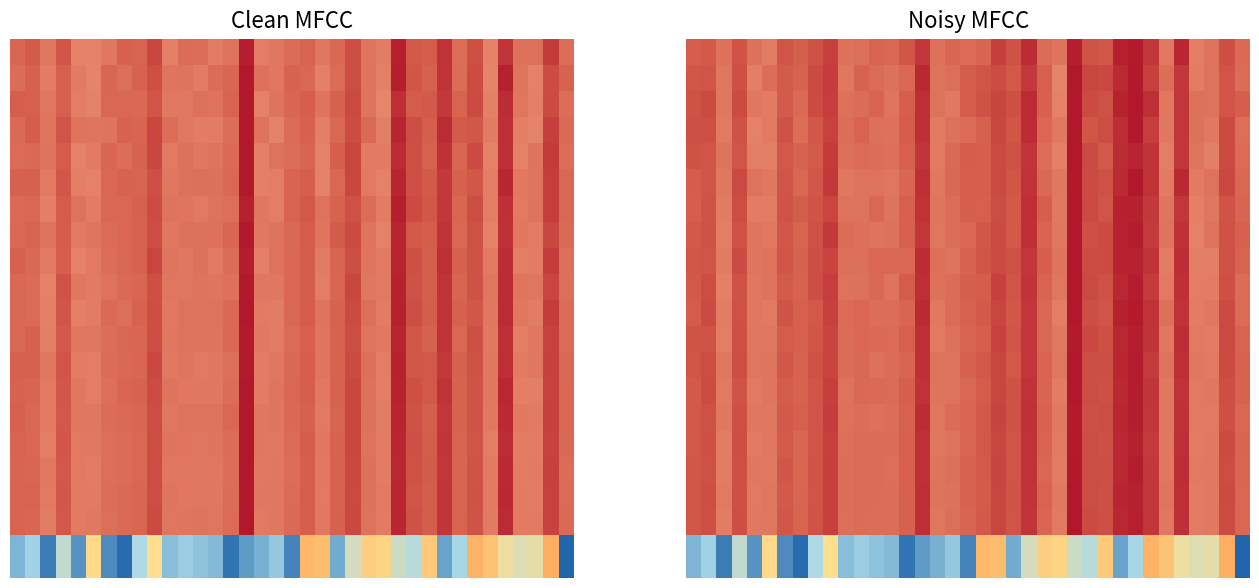

Reading left to right, list all the values displayed in this chart.

row_0: 0.3	0.5	0.1	0.6	0.2	0.8	0.1	0.0	0.5	0.8	0.4	0.4	0.4	0.3	0.1	0.2	0.3	0.4	0.1	0.9	0.9	0.2	0.6	0.8	0.8	0.6	0.5	0.9	0.2	0.5	1.0	0.9	0.7	0.6	0.7	1.0	0.0
row_1: 0.6	0.6	0.3	0.6	0.3	0.4	0.5	0.5	0.6	0.7	0.3	0.5	0.4	0.4	0.4	0.9	0.4	0.4	0.5	0.6	0.6	0.6	0.8	0.5	0.2	1.0	0.7	0.7	0.9	1.0	0.7	0.4	0.8	0.3	0.4	0.6	0.4
row_2: 0.6	0.6	0.3	0.6	0.3	0.3	0.5	0.4	0.6	0.7	0.4	0.4	0.5	0.3	0.5	0.8	0.4	0.3	0.5	0.6	0.7	0.6	0.9	0.5	0.3	1.0	0.7	0.6	0.9	1.0	0.8	0.3	0.8	0.4	0.4	0.6	0.5
row_3: 0.6	0.6	0.3	0.6	0.3	0.3	0.6	0.4	0.6	0.7	0.4	0.5	0.4	0.4	0.5	0.8	0.3	0.4	0.4	0.5	0.7	0.6	0.9	0.4	0.3	1.0	0.6	0.6	0.9	1.0	0.7	0.3	0.8	0.4	0.3	0.6	0.4
row_4: 0.6	0.6	0.4	0.6	0.3	0.3	0.5	0.5	0.5	0.8	0.4	0.4	0.4	0.4	0.5	0.8	0.3	0.4	0.5	0.5	0.7	0.6	0.8	0.4	0.3	1.0	0.7	0.5	0.9	0.9	0.8	0.3	0.8	0.3	0.3	0.7	0.4
row_5: 0.5	0.6	0.3	0.7	0.4	0.3	0.6	0.4	0.6	0.8	0.3	0.4	0.4	0.3	0.5	0.8	0.3	0.4	0.5	0.5	0.7	0.6	0.8	0.4	0.3	1.0	0.6	0.6	0.9	1.0	0.8	0.3	0.9	0.3	0.4	0.7	0.4
row_6: 0.5	0.6	0.3	0.6	0.3	0.3	0.6	0.5	0.6	0.7	0.4	0.4	0.4	0.4	0.5	0.8	0.3	0.4	0.5	0.5	0.6	0.5	0.8	0.5	0.3	1.0	0.7	0.6	0.9	0.9	0.8	0.3	0.8	0.3	0.3	0.6	0.5
row_7: 0.5	0.6	0.3	0.6	0.3	0.3	0.6	0.5	0.6	0.8	0.4	0.4	0.4	0.4	0.5	0.8	0.3	0.4	0.4	0.6	0.6	0.5	0.8	0.5	0.3	1.0	0.6	0.6	0.9	1.0	0.8	0.4	0.8	0.3	0.4	0.6	0.5
row_8: 0.6	0.6	0.3	0.6	0.3	0.4	0.6	0.5	0.6	0.7	0.4	0.4	0.4	0.4	0.4	0.9	0.4	0.4	0.5	0.6	0.6	0.6	0.8	0.5	0.4	1.0	0.6	0.6	0.9	0.9	0.8	0.3	0.8	0.3	0.3	0.6	0.5
row_9: 0.6	0.6	0.3	0.6	0.3	0.4	0.5	0.5	0.6	0.7	0.4	0.4	0.4	0.4	0.5	0.8	0.4	0.4	0.5	0.5	0.7	0.6	0.8	0.5	0.3	1.0	0.7	0.6	0.9	1.0	0.8	0.3	0.8	0.3	0.3	0.6	0.4
row_10: 0.5	0.6	0.3	0.6	0.3	0.3	0.6	0.5	0.6	0.7	0.4	0.4	0.4	0.4	0.5	0.9	0.3	0.4	0.5	0.5	0.7	0.6	0.8	0.4	0.3	1.0	0.6	0.6	0.9	1.0	0.8	0.4	0.8	0.3	0.3	0.6	0.4
row_11: 0.6	0.6	0.3	0.6	0.3	0.3	0.5	0.5	0.6	0.7	0.4	0.4	0.4	0.4	0.5	0.8	0.3	0.4	0.5	0.5	0.7	0.6	0.8	0.4	0.3	1.0	0.7	0.6	0.9	0.9	0.8	0.3	0.9	0.3	0.3	0.7	0.5
row_12: 0.6	0.6	0.3	0.6	0.3	0.3	0.6	0.5	0.6	0.7	0.4	0.4	0.4	0.4	0.5	0.8	0.4	0.4	0.5	0.6	0.7	0.5	0.8	0.5	0.3	1.0	0.6	0.6	0.9	1.0	0.8	0.4	0.8	0.3	0.3	0.6	0.5
row_13: 0.5	0.6	0.3	0.6	0.3	0.3	0.5	0.5	0.6	0.7	0.4	0.4	0.4	0.4	0.5	0.8	0.4	0.4	0.4	0.5	0.7	0.6	0.8	0.5	0.3	1.0	0.6	0.6	0.9	1.0	0.8	0.3	0.8	0.3	0.3	0.6	0.5
row_14: 0.5	0.6	0.3	0.6	0.3	0.3	0.5	0.5	0.6	0.7	0.4	0.4	0.4	0.4	0.5	0.9	0.3	0.4	0.5	0.5	0.7	0.6	0.8	0.5	0.3	1.0	0.6	0.6	0.9	1.0	0.8	0.3	0.8	0.3	0.3	0.6	0.4
row_15: 0.5	0.6	0.3	0.6	0.3	0.3	0.5	0.5	0.6	0.7	0.4	0.4	0.4	0.4	0.5	0.8	0.3	0.4	0.5	0.6	0.7	0.6	0.8	0.5	0.3	1.0	0.6	0.6	0.9	0.9	0.8	0.3	0.8	0.3	0.3	0.6	0.5
row_16: 0.6	0.6	0.3	0.6	0.3	0.3	0.6	0.5	0.6	0.7	0.4	0.4	0.4	0.4	0.5	0.8	0.4	0.4	0.5	0.5	0.7	0.6	0.8	0.4	0.3	1.0	0.6	0.6	0.9	1.0	0.8	0.3	0.8	0.3	0.3	0.6	0.5
row_17: 0.6	0.6	0.3	0.6	0.3	0.3	0.5	0.5	0.6	0.7	0.4	0.4	0.4	0.4	0.5	0.8	0.4	0.4	0.5	0.5	0.7	0.6	0.8	0.5	0.3	1.0	0.6	0.6	0.9	0.9	0.8	0.3	0.8	0.3	0.3	0.6	0.4
row_18: 0.6	0.6	0.3	0.6	0.3	0.3	0.6	0.5	0.6	0.7	0.4	0.4	0.4	0.4	0.5	0.8	0.3	0.4	0.5	0.5	0.7	0.6	0.8	0.5	0.3	1.0	0.6	0.6	0.9	0.9	0.8	0.3	0.8	0.3	0.3	0.6	0.4